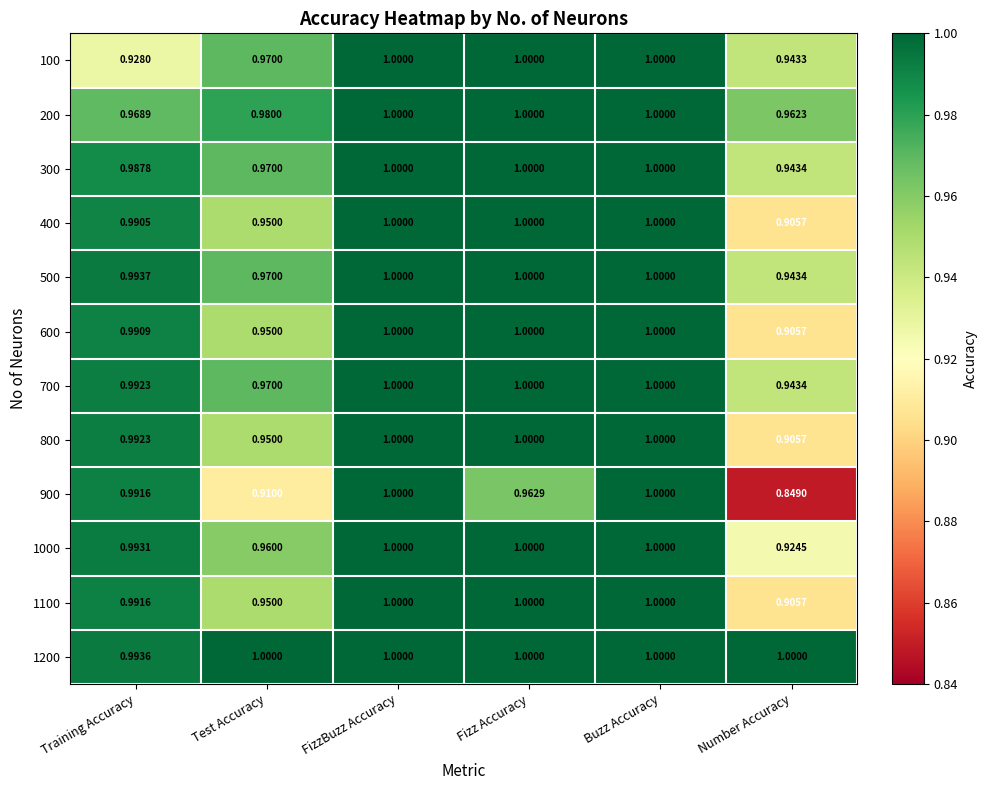

What is the greatest value displayed?

1.0